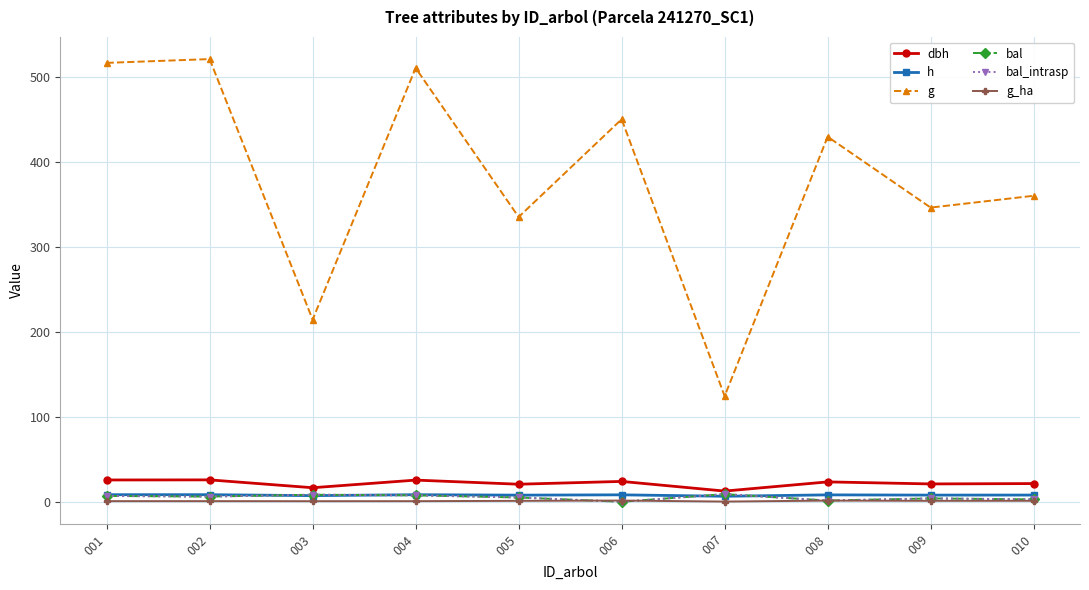

How many values in the h series are below 8?

5